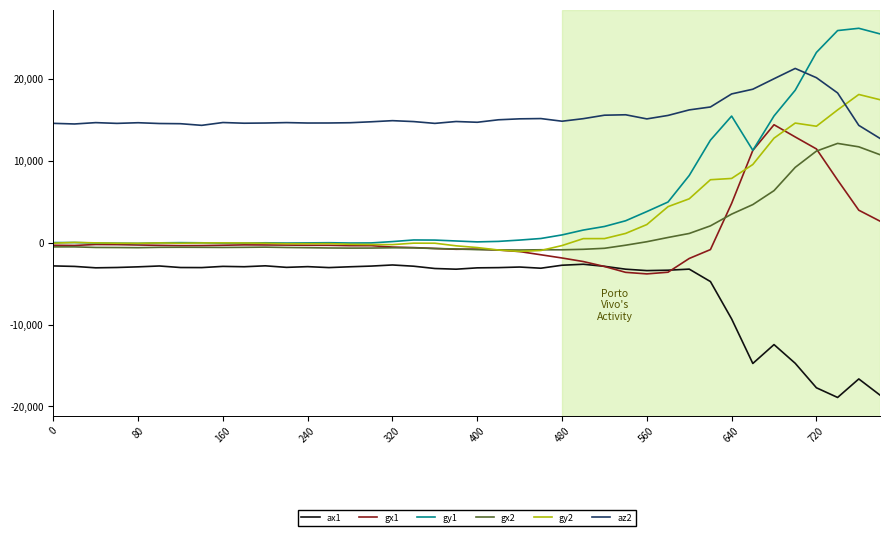

In gx1, how many points are lower than both neighbors (excluding endpoints)?

5